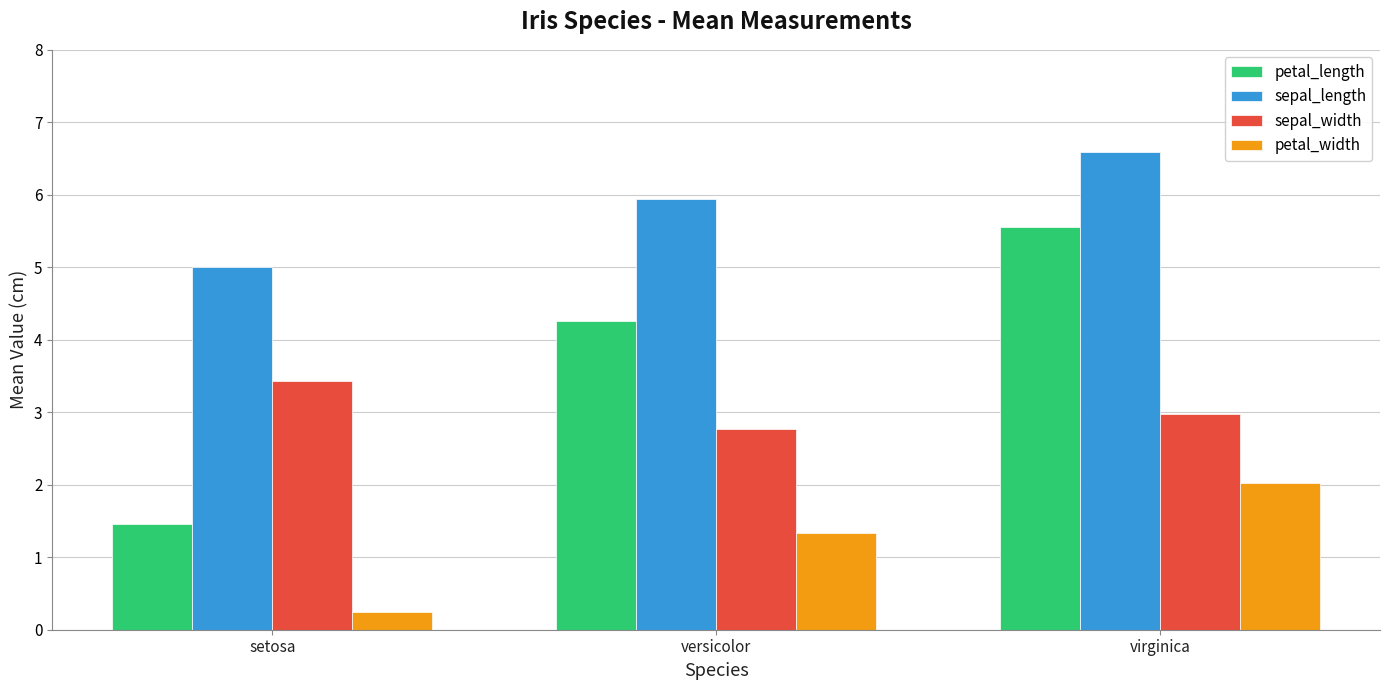

What is the difference between the petal_width values at versicolor and setosa?

1.1